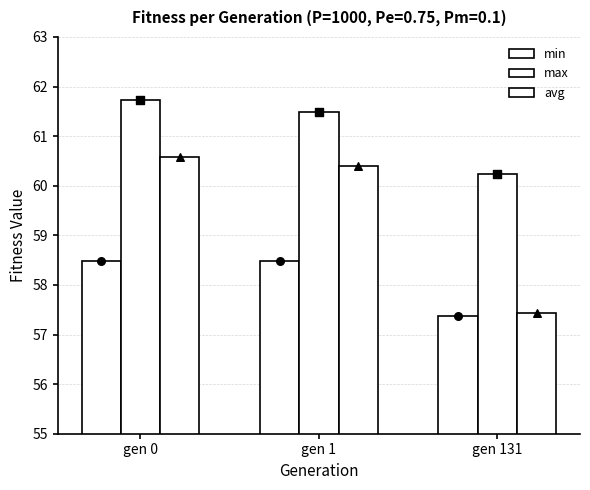

Which series has the largest total across all categories?

max